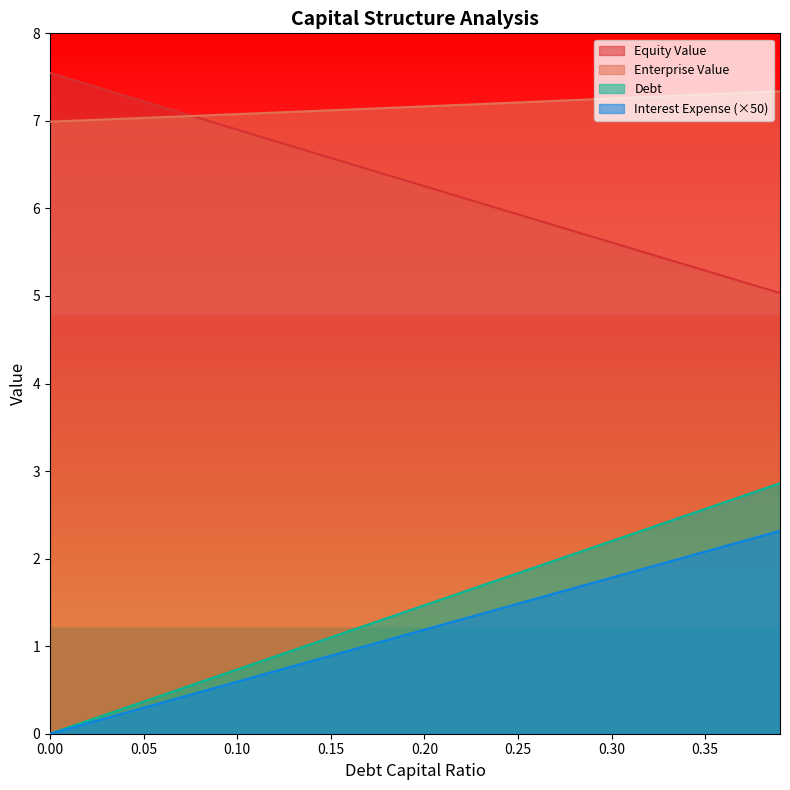

What is the difference between the maximum and second lowest values in the debt series?

2.8